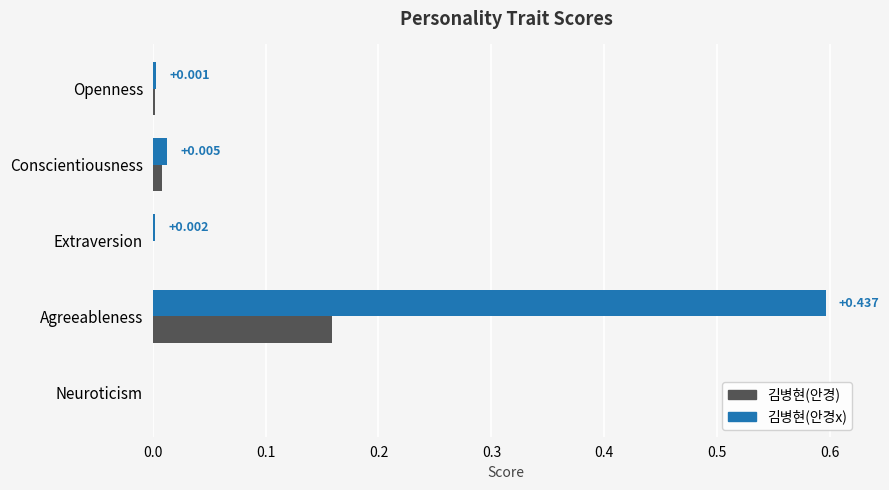

Which category has the highest value in the 김병현(안경) series?

Agreeableness